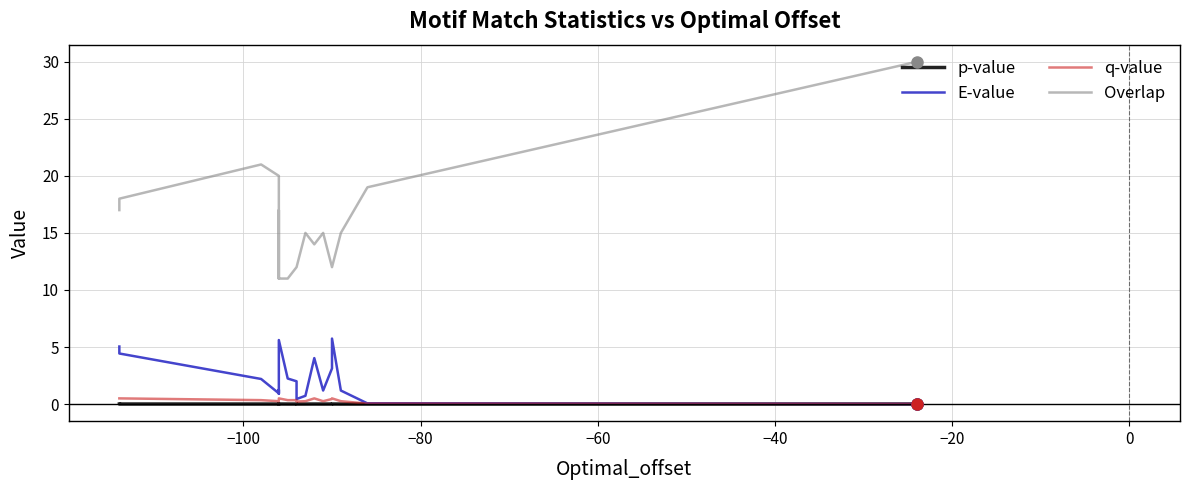

What is the difference between the maximum and second lowest values in the Overlap series?

19.0